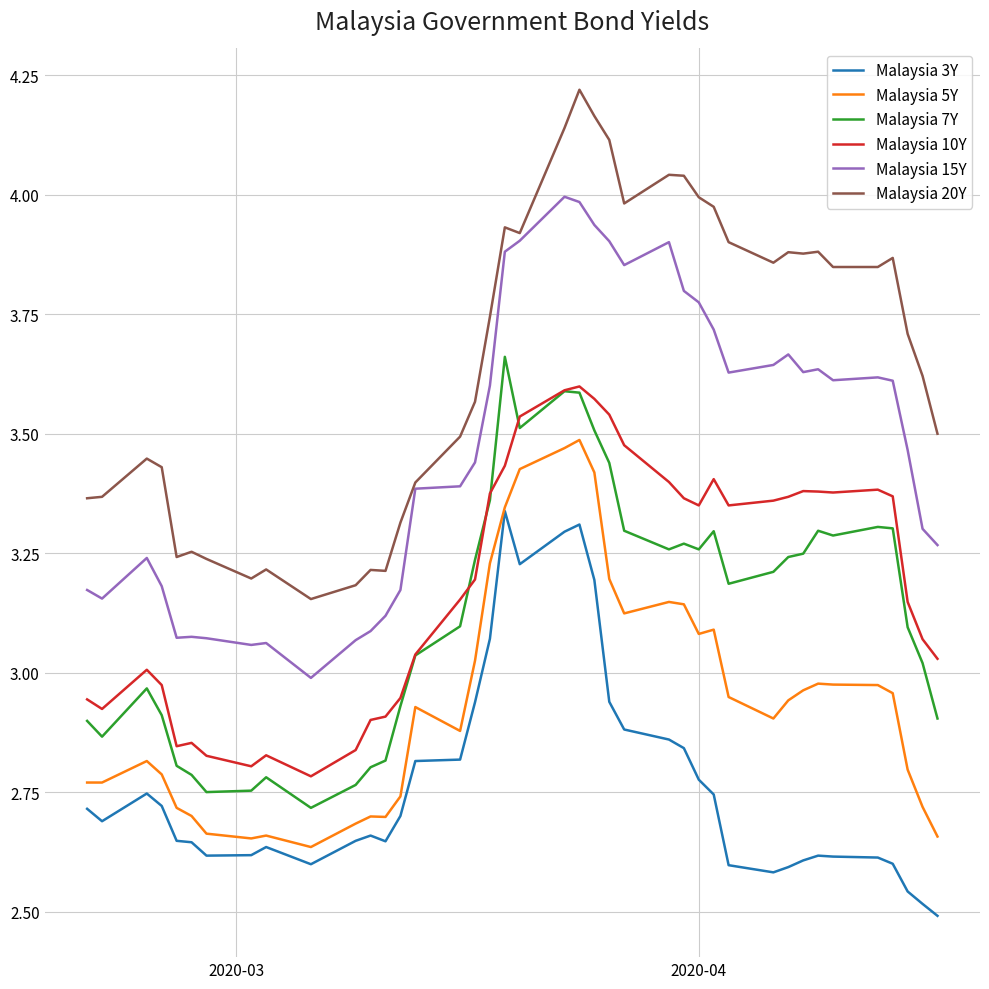

Which series has the largest total across all categories?

Malaysia 20Y